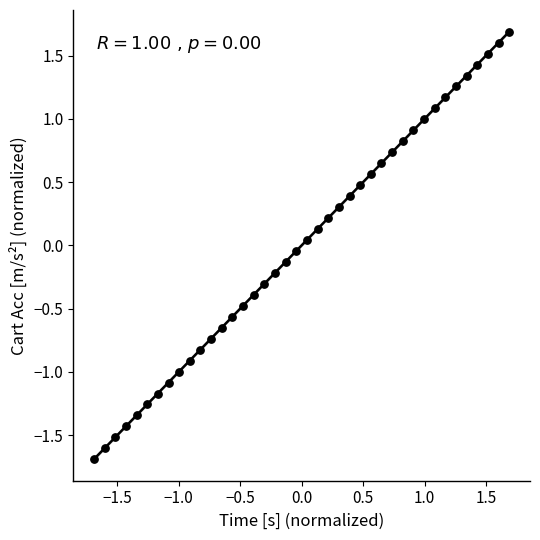

What is the range of X values (max minus min)?

3.4